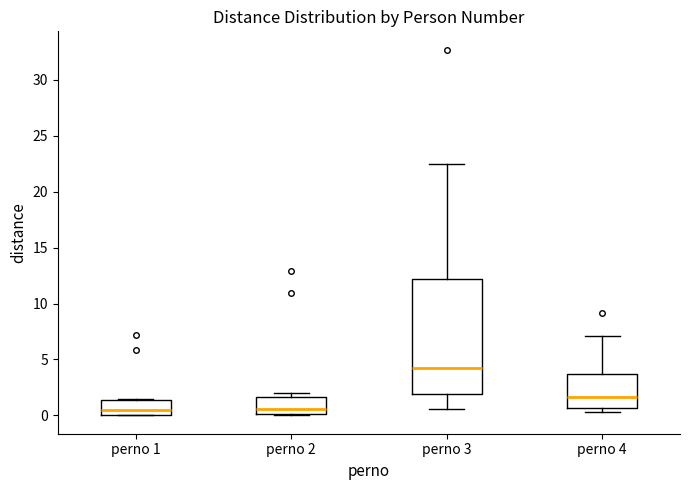

Reading left to right, transcribe this box plot: for each box, give where its median line is, the range the box spans, and where its two whiskers end, as read against the y-axis. The values are not printed on the chart, so give them approximately, as read against the axis.

perno 1: median 0.5, box 0.0 to 1.5, whiskers 0.0 to 1.5
perno 2: median 0.5, box 0.0 to 1.5, whiskers 0.0 to 2.0
perno 3: median 4.5, box 2.0 to 12.0, whiskers 0.5 to 22.5
perno 4: median 1.5, box 0.5 to 3.5, whiskers 0.5 (just below the box's lower edge) to 7.0